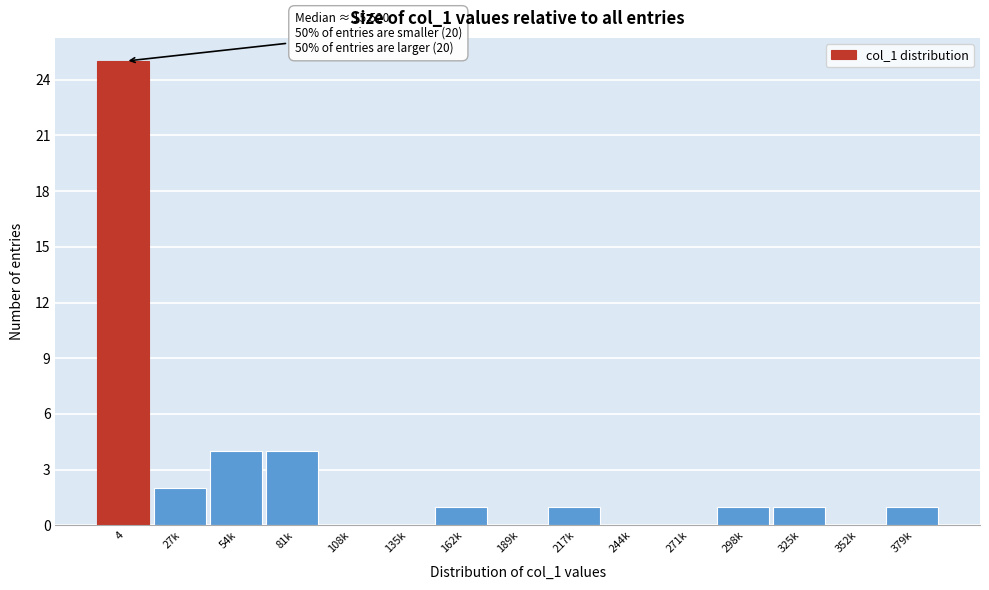

Reading left to right, extract all data points from this chart.

4=25	27k=2	54k=4	81k=4	108k=0	135k=0	162k=1	189k=0	217k=1	244k=0	271k=0	298k=1	325k=1	352k=0	379k=1